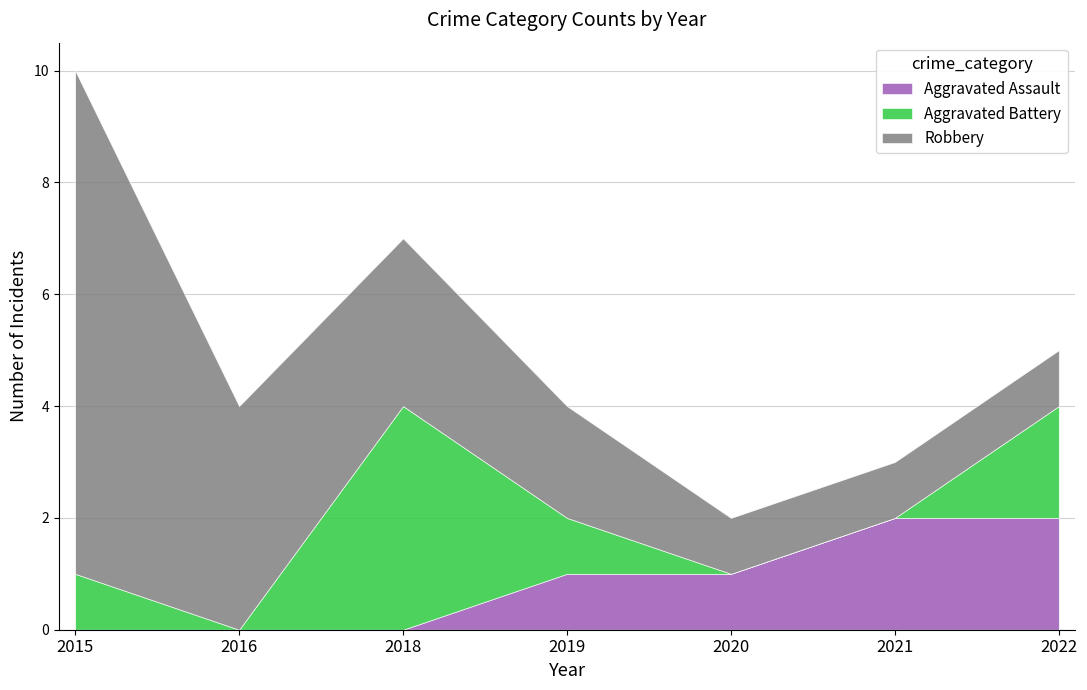

Rank the series by their maximum value, from lowest to highest.

Aggravated Assault, Aggravated Battery, Robbery